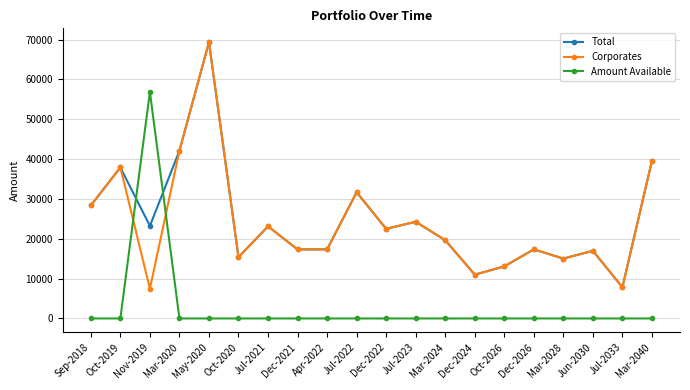

True or false: Amount Available and Corporates cross at least once.

True